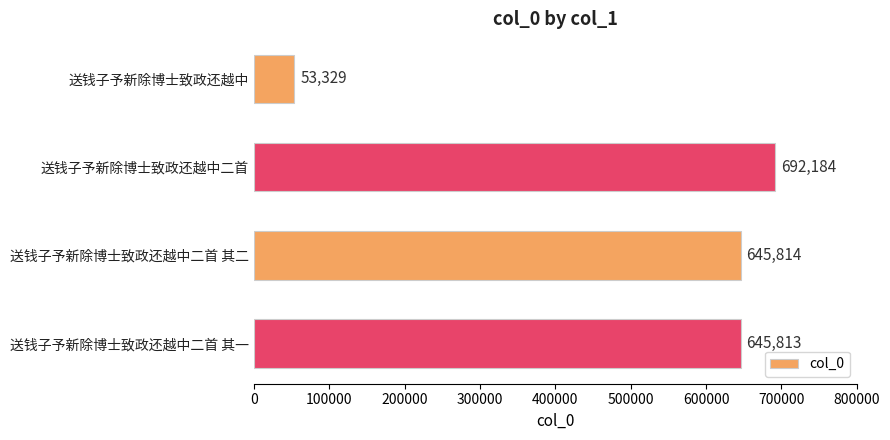

What is the difference between the maximum and second lowest values?

46371